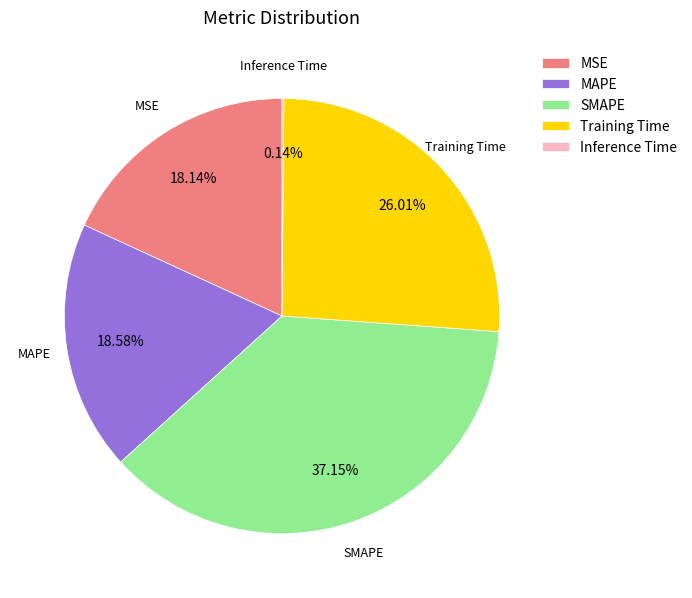

Which has a higher value, SMAPE or Training Time?

SMAPE